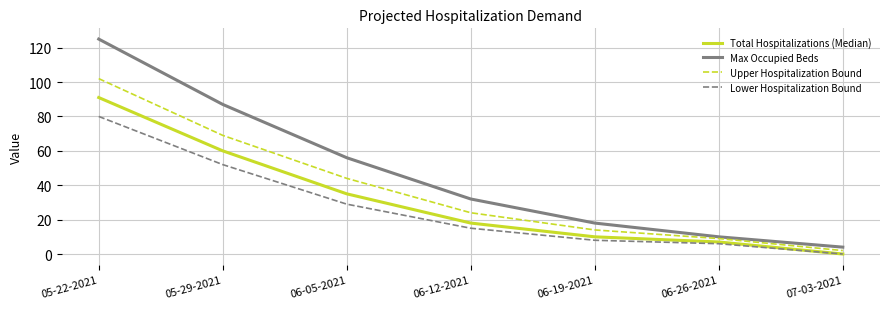

True or false: Max Occupied Beds and Total Hospitalizations (Median) intersect in this chart.

False